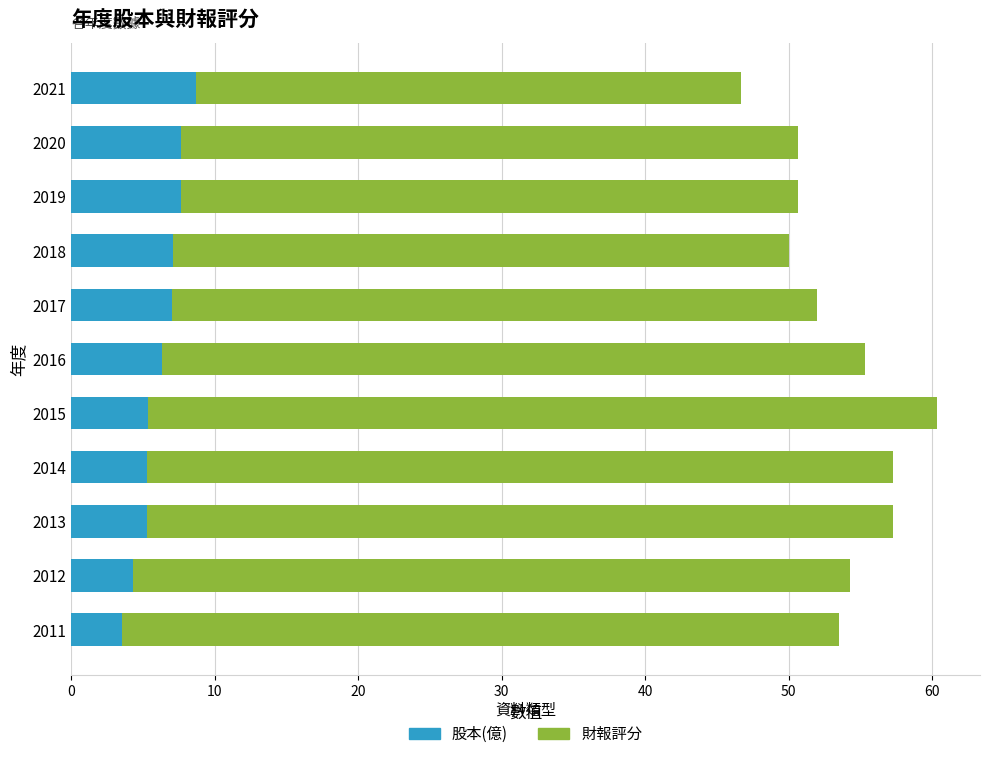

The 股本(億) series shows 8.7 at 2021. True or false?

True